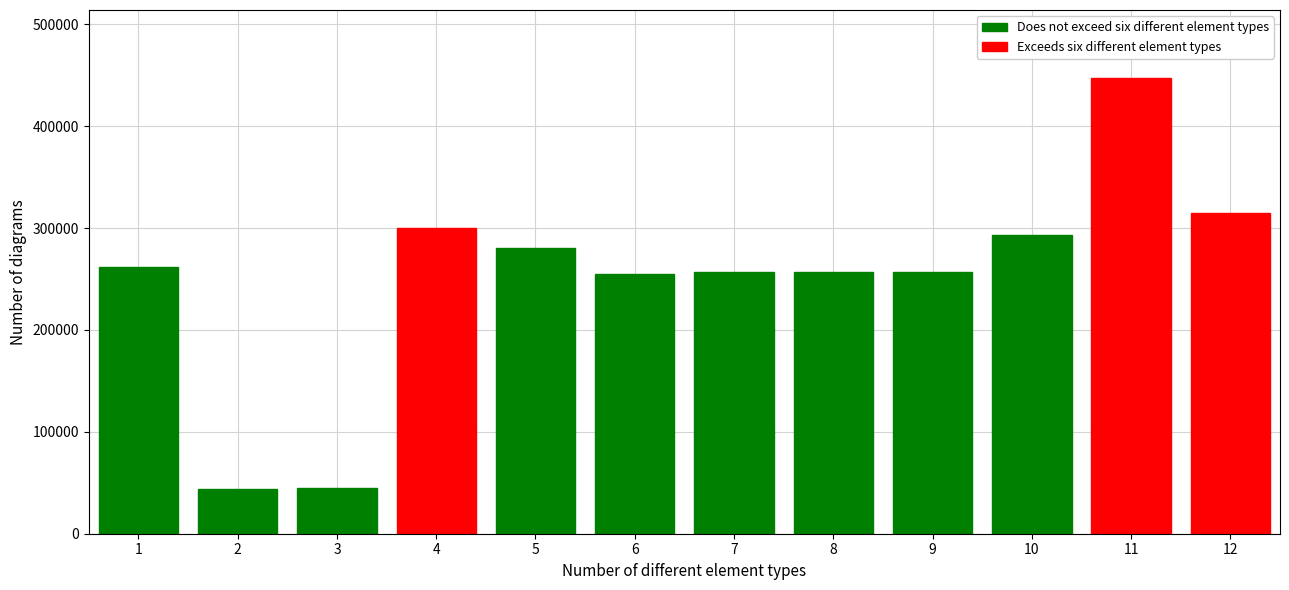

What is the difference between the second highest and second lowest values?

269607